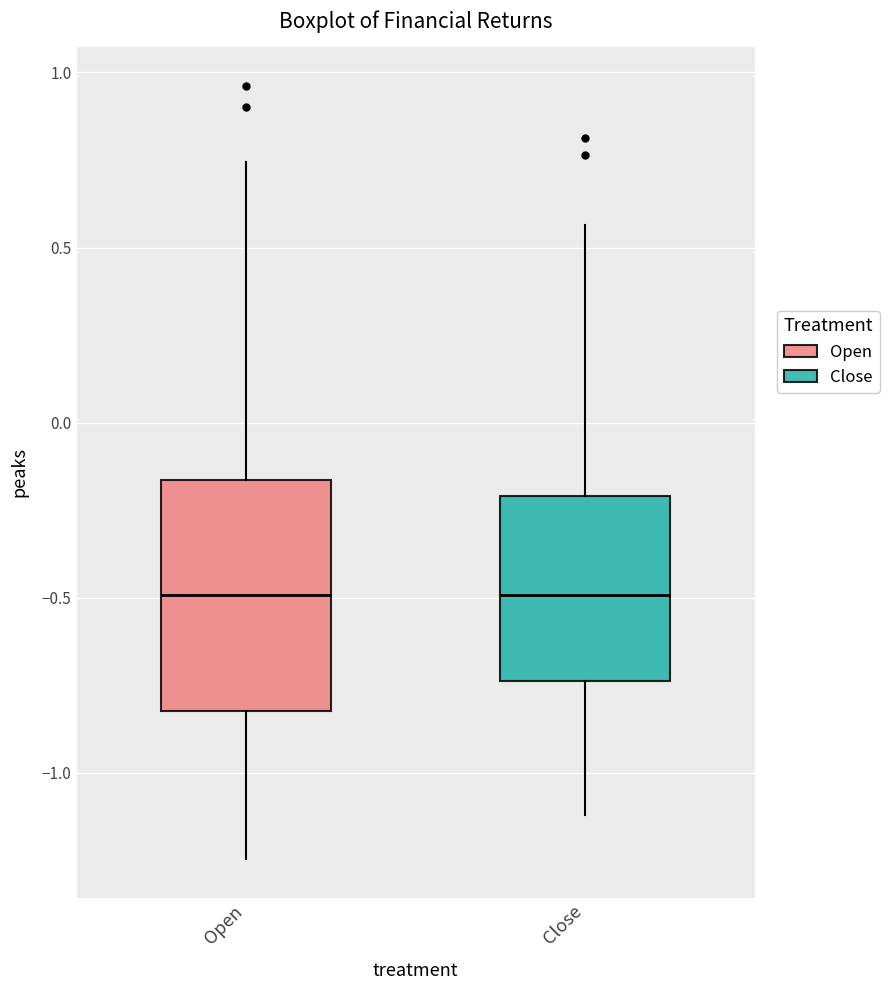

Which box is the tallest, from its lower edge to its upper edge?

Open